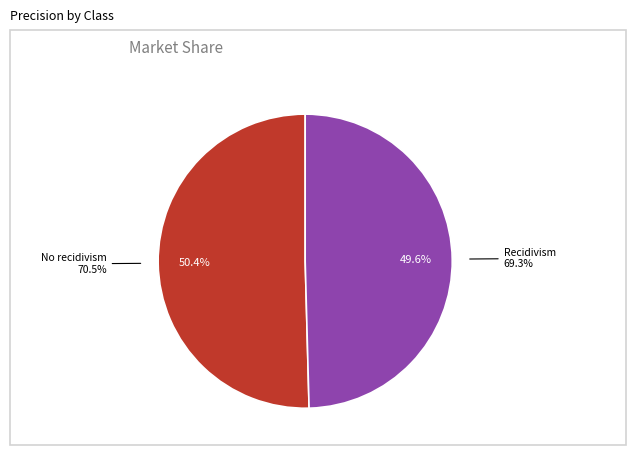

Rank the categories by value from highest to lowest.

No recidivism, Recidivism